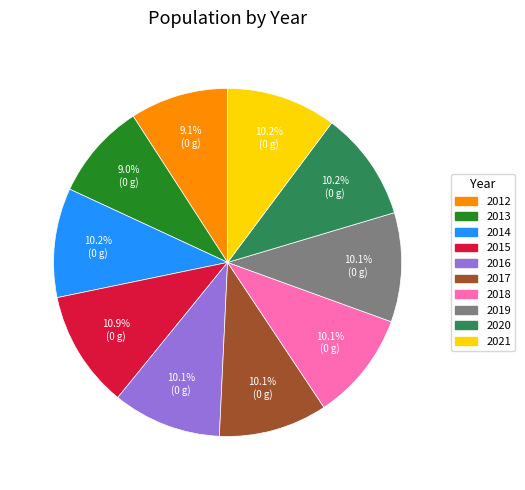

The 2015 slice represents 1% of the pie. True or false?

False